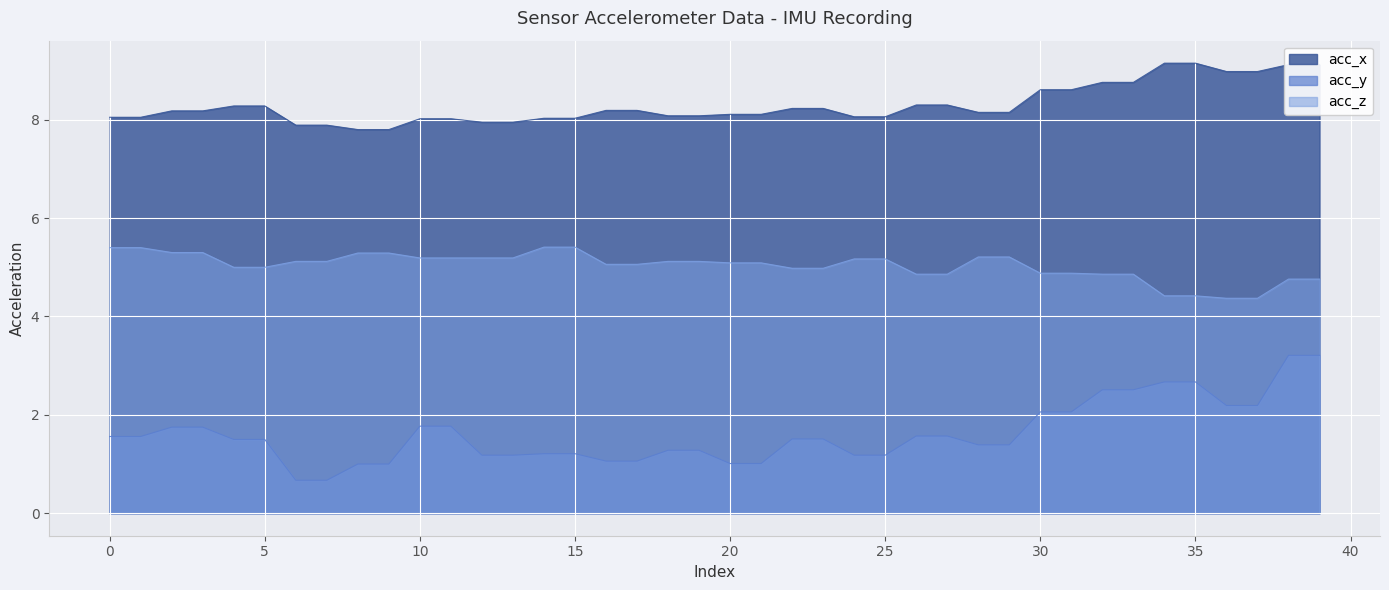

Reading right to left, transcribe all the data shown in this chart.

acc_x: 39=9.1	38=9.1	37=9.0	36=9.0	35=9.2	34=9.2	33=8.8	32=8.8	31=8.6	30=8.6	29=8.2	28=8.2	27=8.3	26=8.3	25=8.1	24=8.1	23=8.2	22=8.2	21=8.1	20=8.1	19=8.1	18=8.1	17=8.2	16=8.2	15=8.0	14=8.0	13=8.0	12=8.0	11=8.0	10=8.0	9=7.8	8=7.8	7=7.9	6=7.9	5=8.3	4=8.3	3=8.2	2=8.2	1=8.1	0=8.1
acc_y: 39=3.2	38=3.2	37=2.2	36=2.2	35=2.7	34=2.7	33=2.5	32=2.5	31=2.1	30=2.1	29=1.4	28=1.4	27=1.6	26=1.6	25=1.2	24=1.2	23=1.5	22=1.5	21=1.0	20=1.0	19=1.3	18=1.3	17=1.1	16=1.1	15=1.2	14=1.2	13=1.2	12=1.2	11=1.8	10=1.8	9=1.0	8=1.0	7=0.7	6=0.7	5=1.5	4=1.5	3=1.8	2=1.8	1=1.6	0=1.6
acc_z: 39=4.8	38=4.8	37=4.4	36=4.4	35=4.4	34=4.4	33=4.9	32=4.9	31=4.9	30=4.9	29=5.2	28=5.2	27=4.9	26=4.9	25=5.2	24=5.2	23=5.0	22=5.0	21=5.1	20=5.1	19=5.1	18=5.1	17=5.1	16=5.1	15=5.4	14=5.4	13=5.2	12=5.2	11=5.2	10=5.2	9=5.3	8=5.3	7=5.1	6=5.1	5=5.0	4=5.0	3=5.3	2=5.3	1=5.4	0=5.4